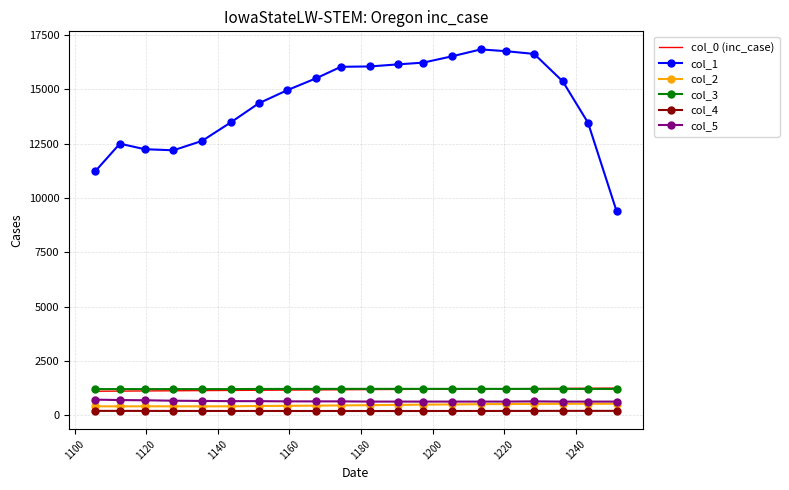

True or false: col_0 (inc_case) and col_1 intersect in this chart.

False